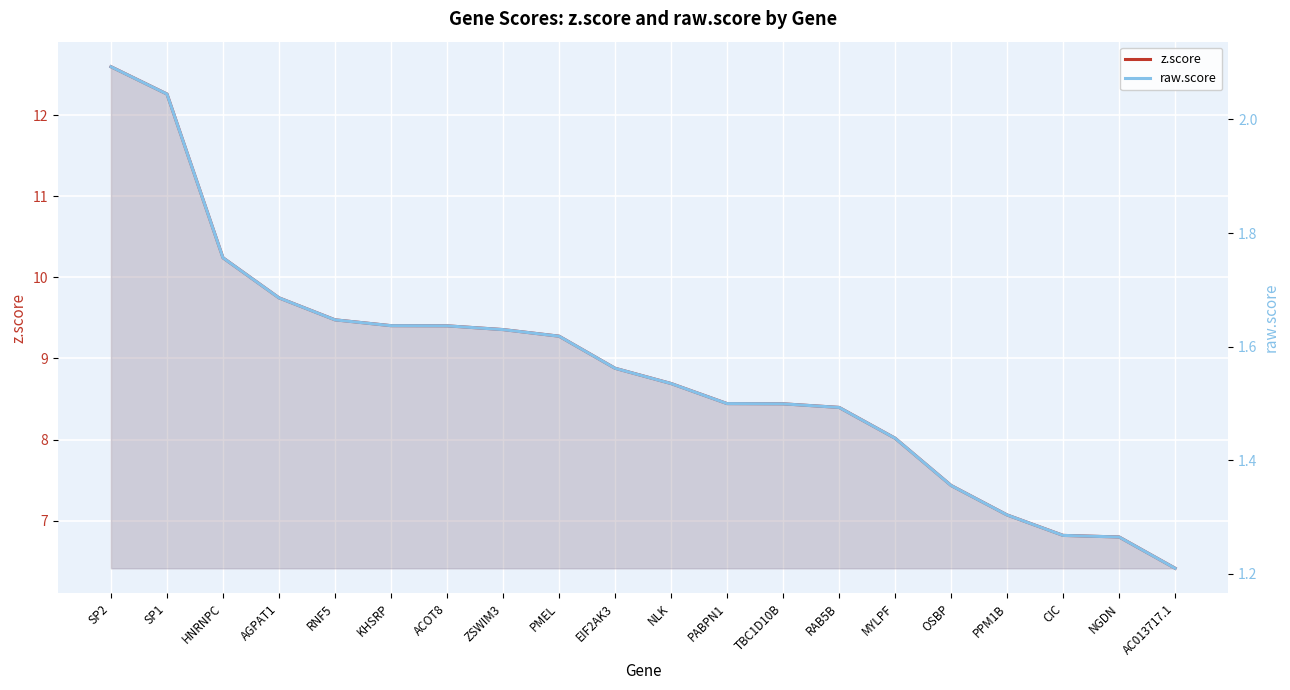

Rank the series at RAB5B from highest to lowest value.

z.score, raw.score